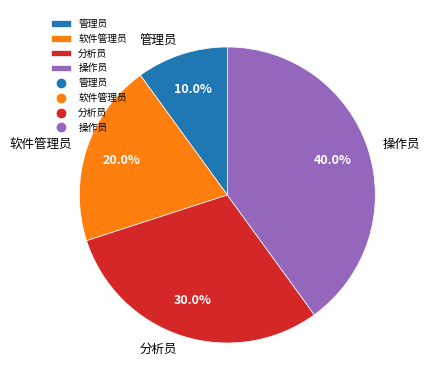

Approximately how many times larger is the value at 管理员 compared to 软件管理员?

0.5